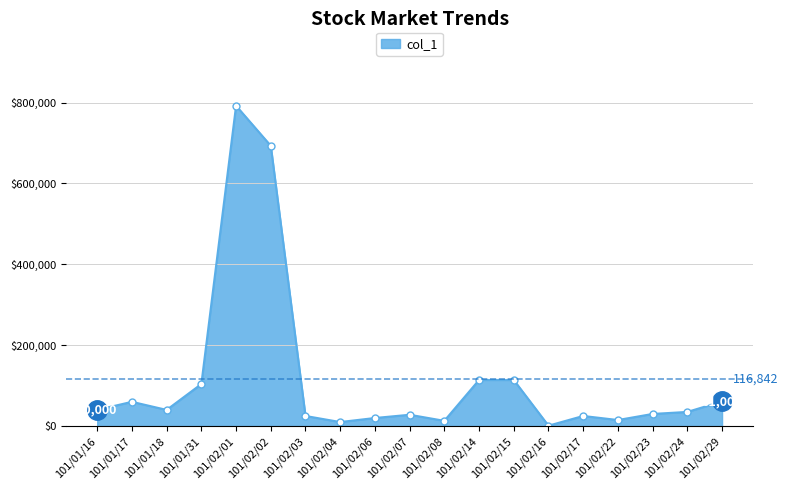

What is the label of the 1st point from the right?

101/02/29